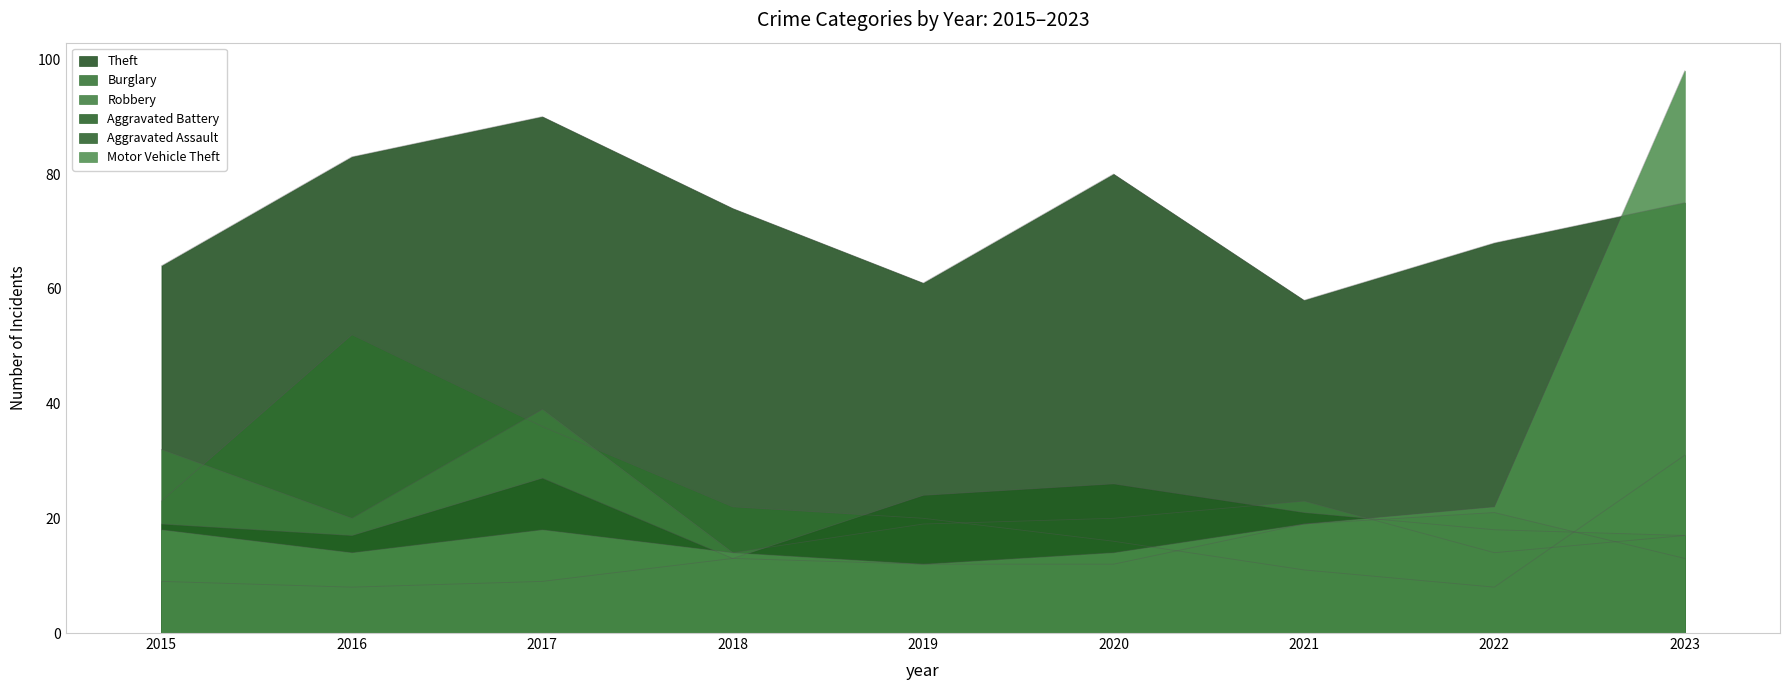

Which series has the largest range (max minus min)?

Motor Vehicle Theft